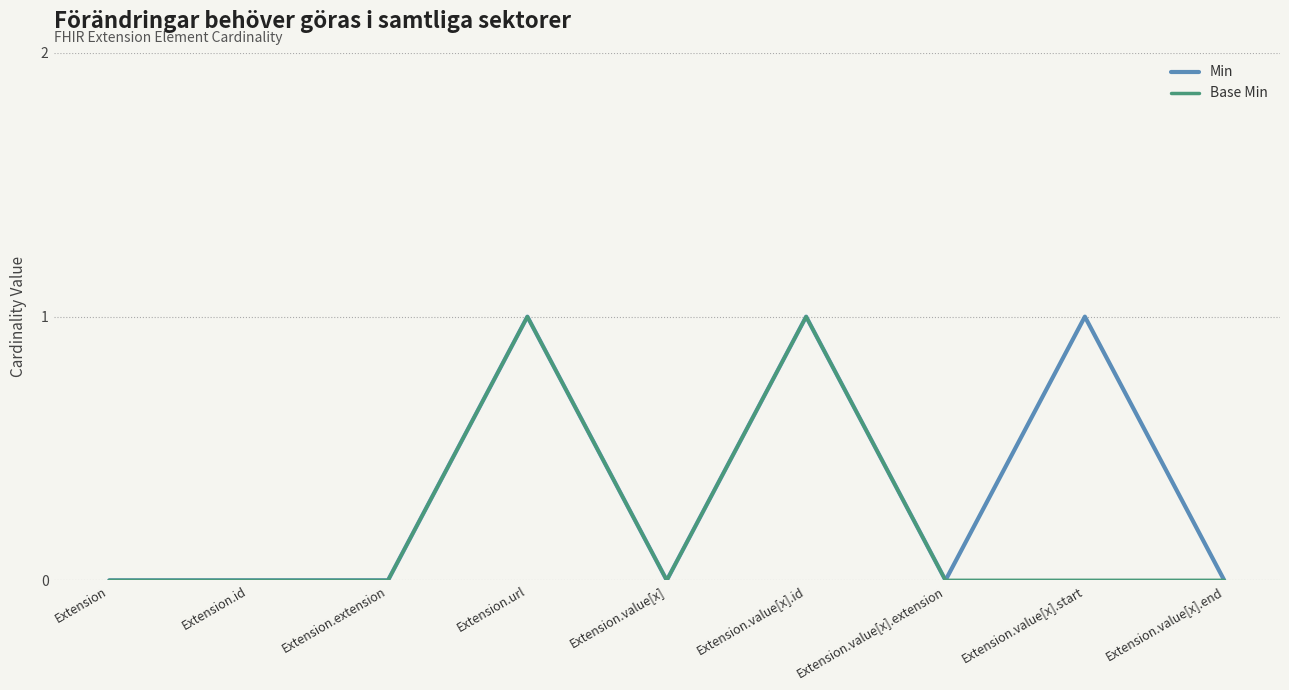

What is the sum of all Min values?

3